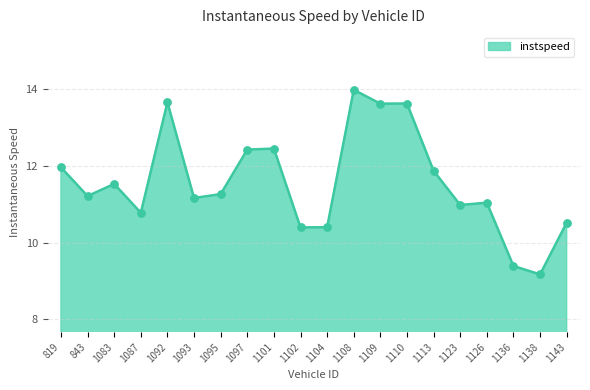

Between 1113 and 1143, which is larger?

1113